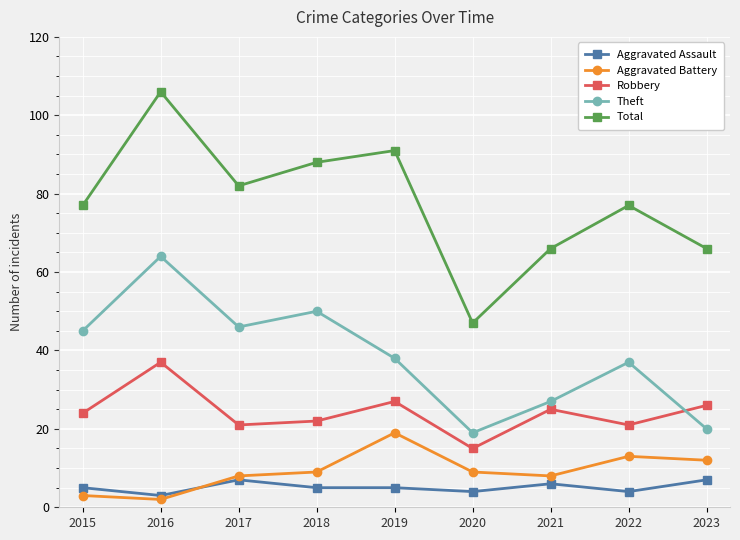

In Robbery, how many points are lower than both neighbors (excluding endpoints)?

3